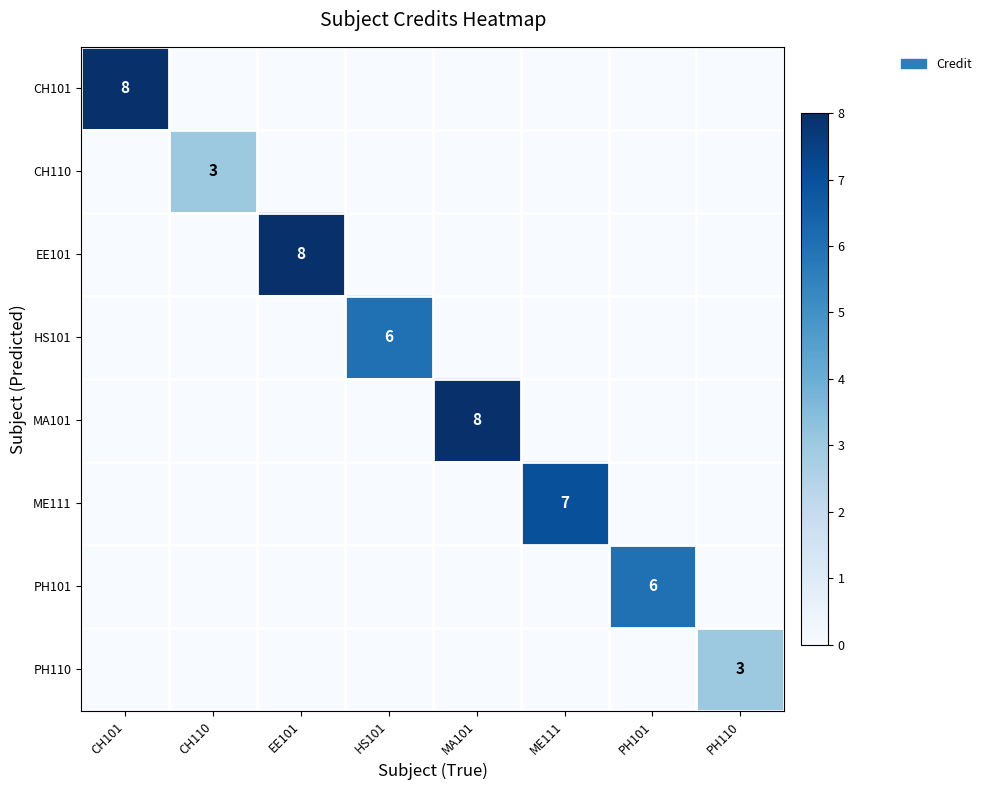

Is it true that PH110 equals 3 at PH110?

True